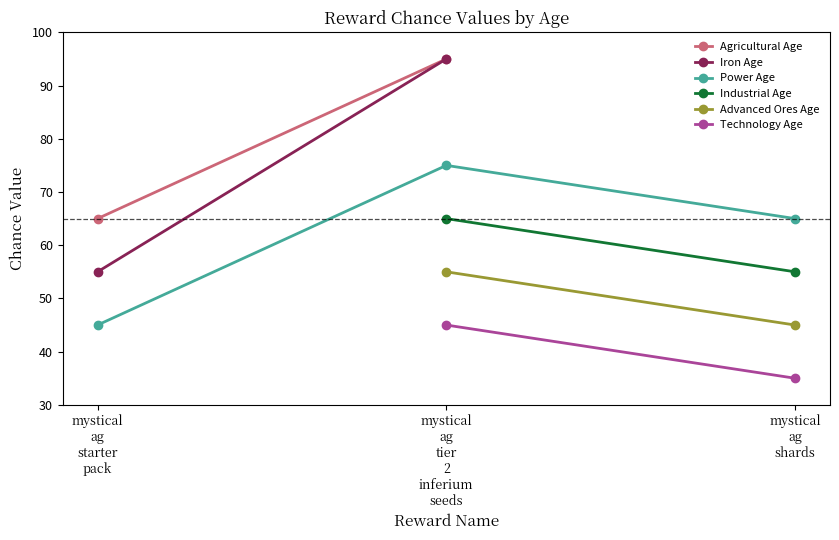

At which category is the sum across all series the highest?

mystical
ag
tier
2
inferium
seeds